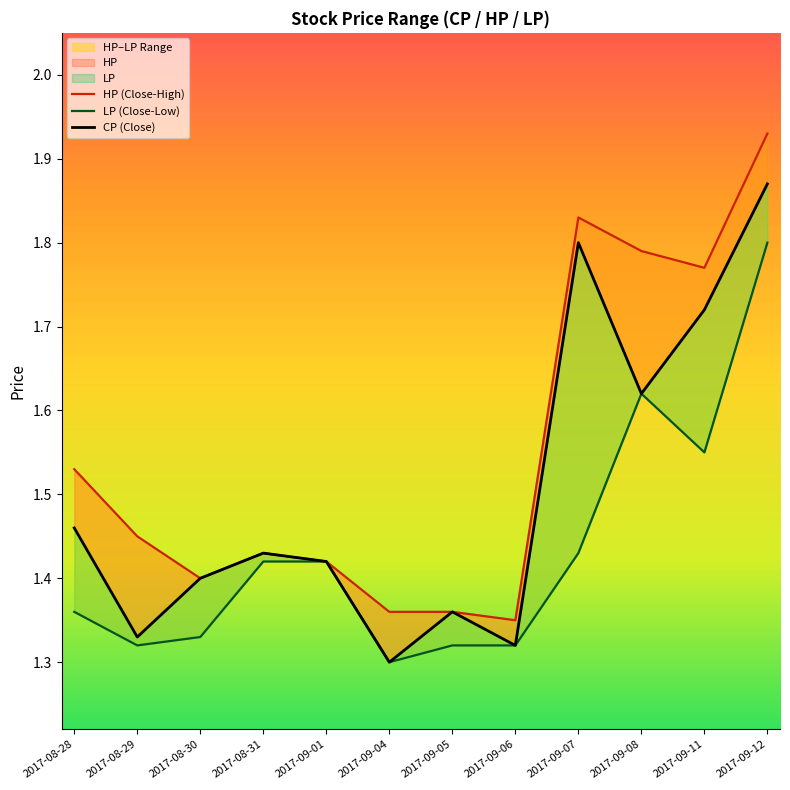

Reading left to right, list all the values displayed in this chart.

HP (Close-High): 1.5	1.4	1.4	1.4	1.4	1.4	1.4	1.4	1.8	1.8	1.8	1.9
LP (Close-Low): 1.4	1.3	1.3	1.4	1.4	1.3	1.3	1.3	1.4	1.6	1.6	1.8
CP (Close): 1.5	1.3	1.4	1.4	1.4	1.3	1.4	1.3	1.8	1.6	1.7	1.9